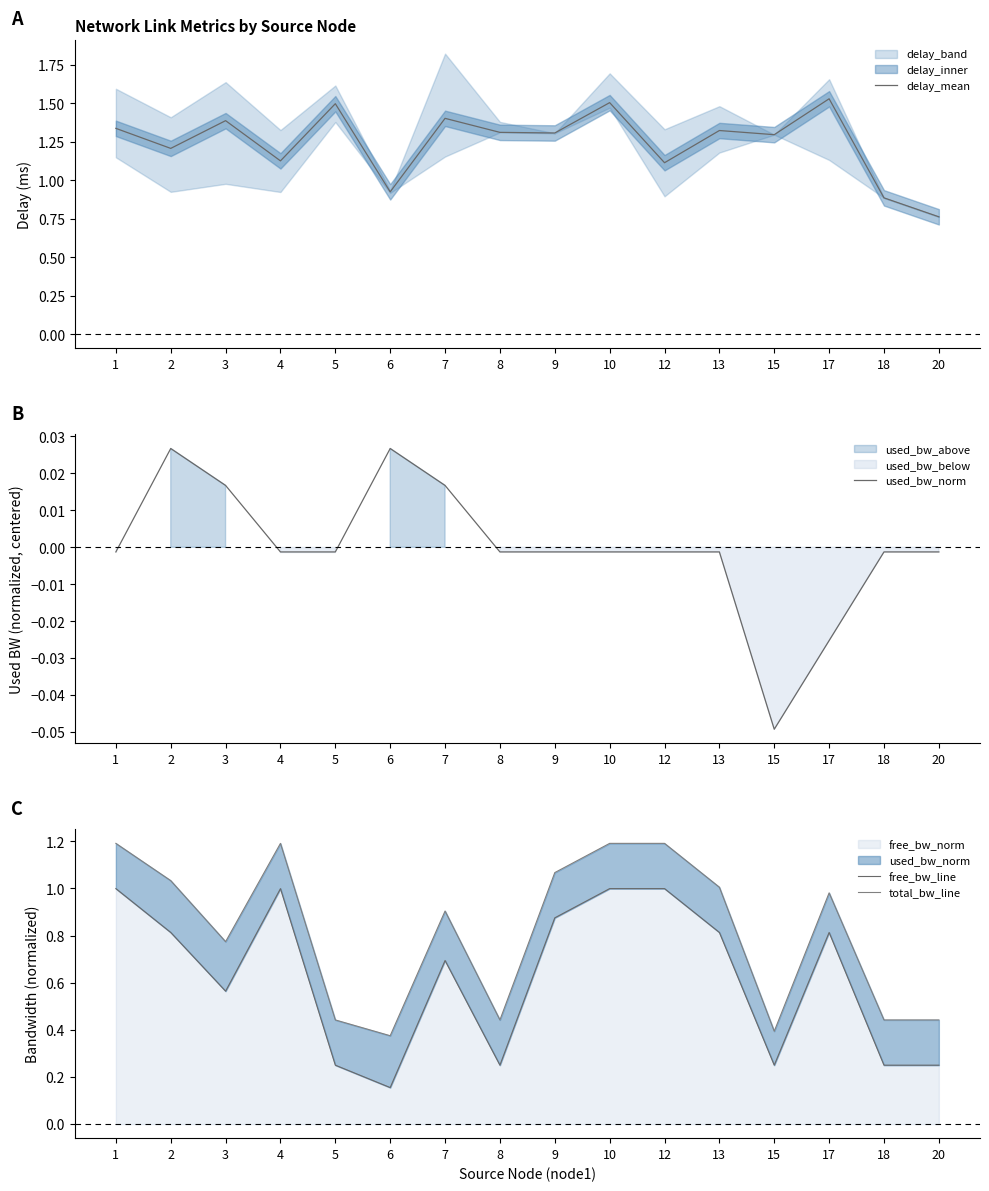

What is the difference between the highest and lowest values at 9?

1.3